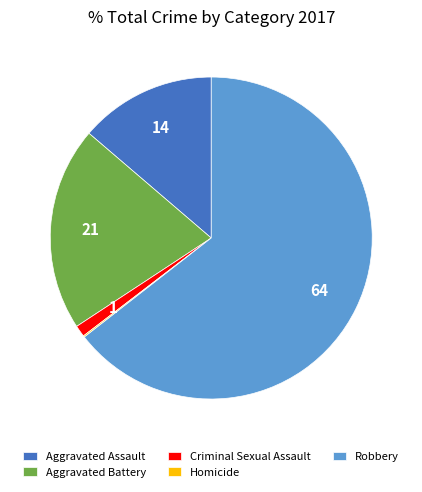

Between Criminal Sexual Assault and Aggravated Assault, which is larger?

Aggravated Assault